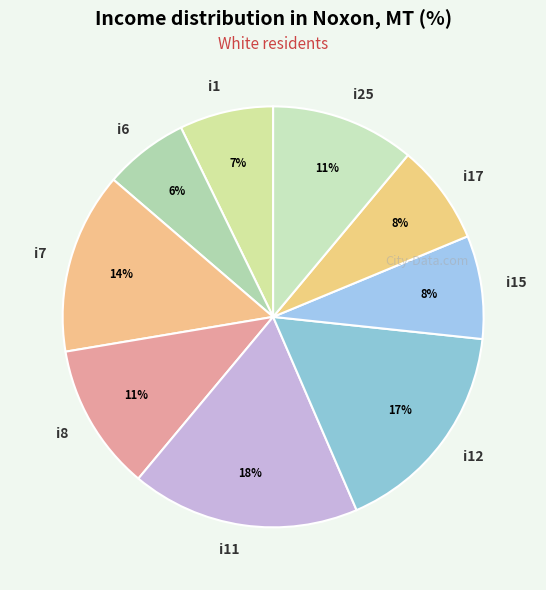

To the nearest percent, what is the difference between the i8 and i1 slice percentages?

4%